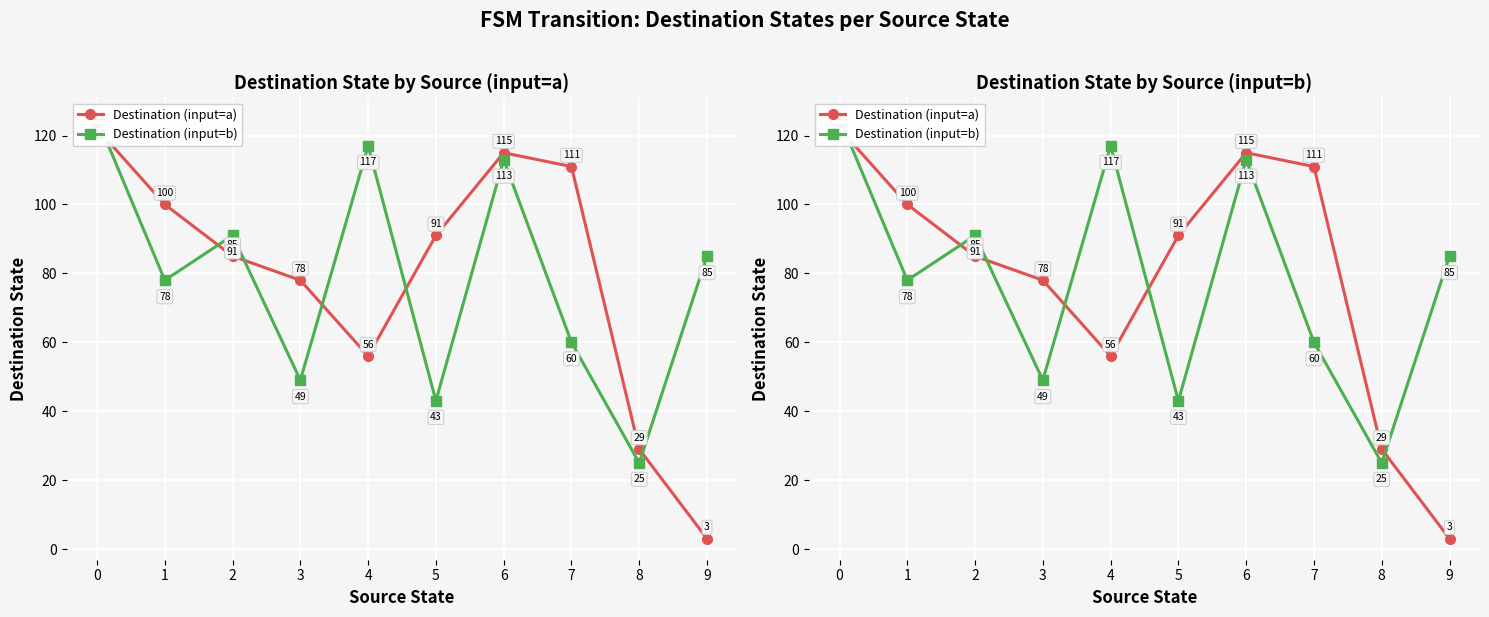

How many values in the Destination (input=b) series exceed 85?

4